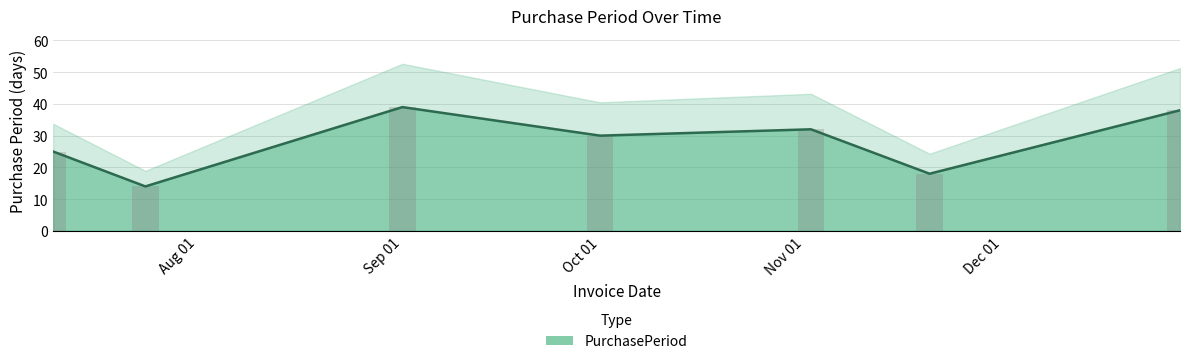

What is the label of the 6th bar from the right?

2015-07-24